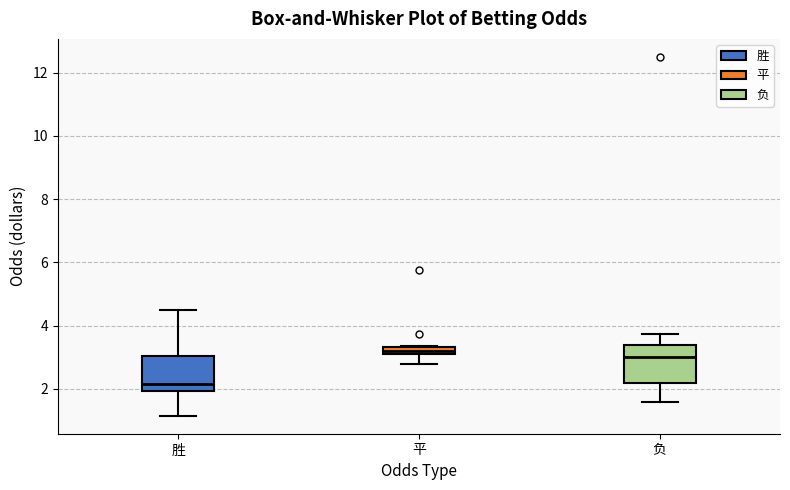

Which box's median line is the highest?

平